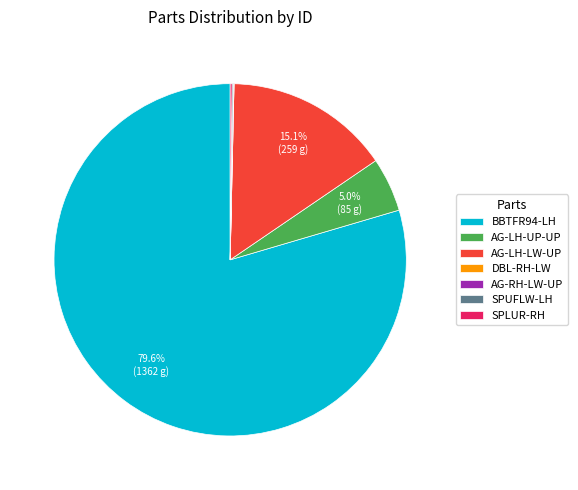

Which slice represents more than half of the pie?

BBTFR94-LH